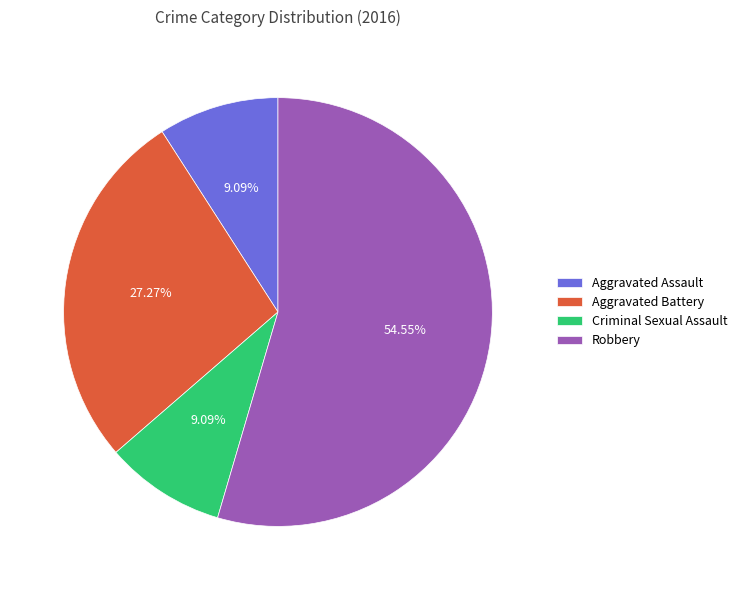

How much of the chart is everything except Aggravated Battery?

72.7%